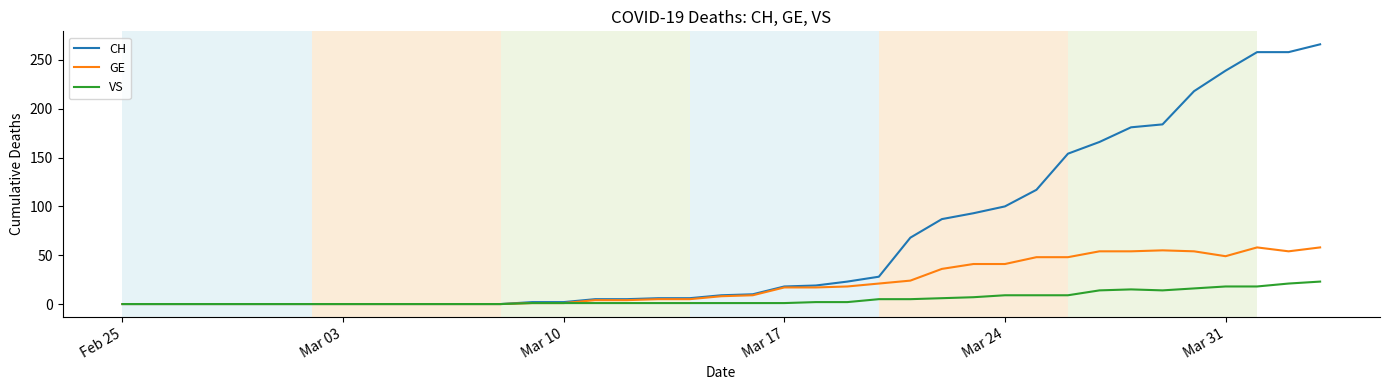

Rank the series by their maximum value, from lowest to highest.

VS, GE, CH